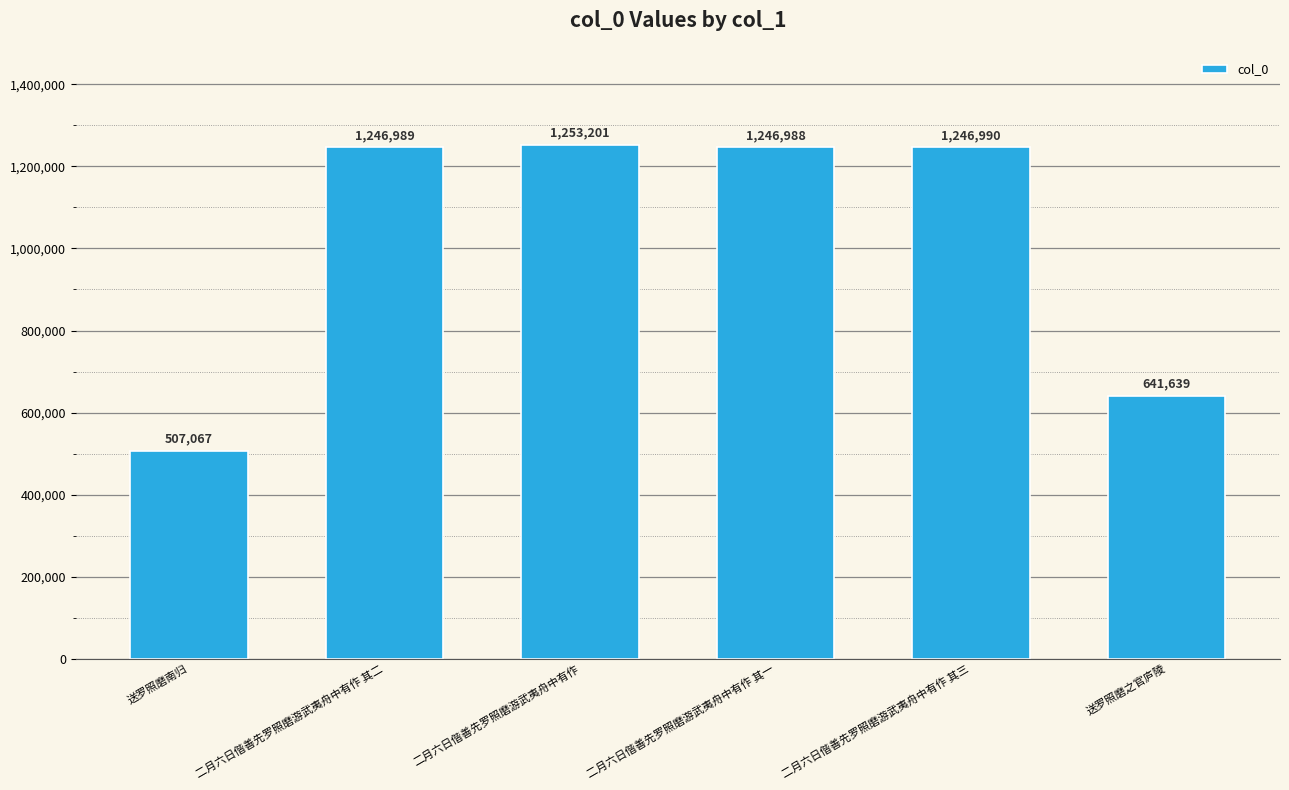

Read the value at 送罗照磨之官庐陵, to the nearest 10.

641640